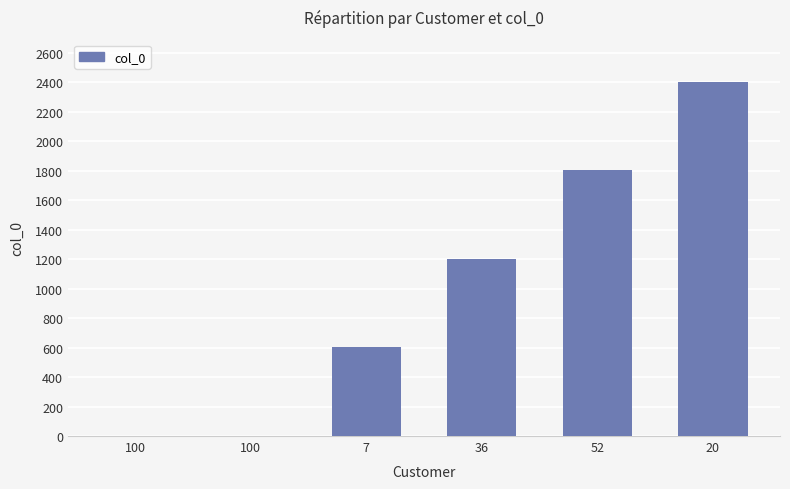

Approximately how many times larger is the value at 36 compared to 52?

0.7